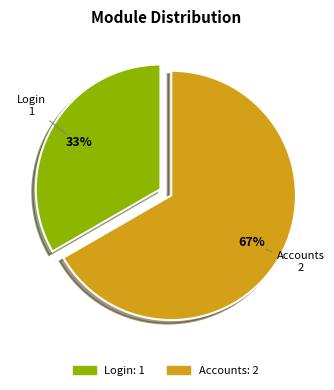

True or false: Login accounts for 23% of the total.

False